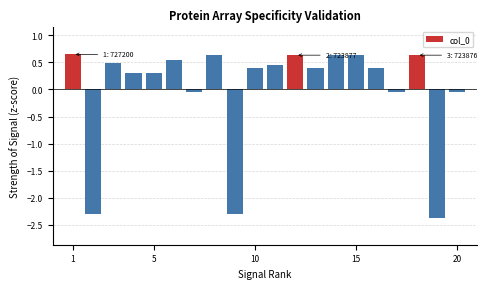

What is the difference between the maximum and minimum values?

3.0